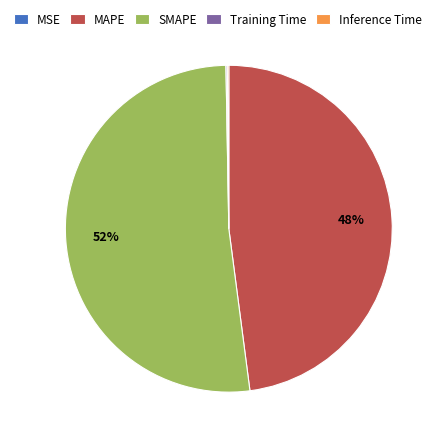

The SMAPE slice represents 52% of the pie. True or false?

True